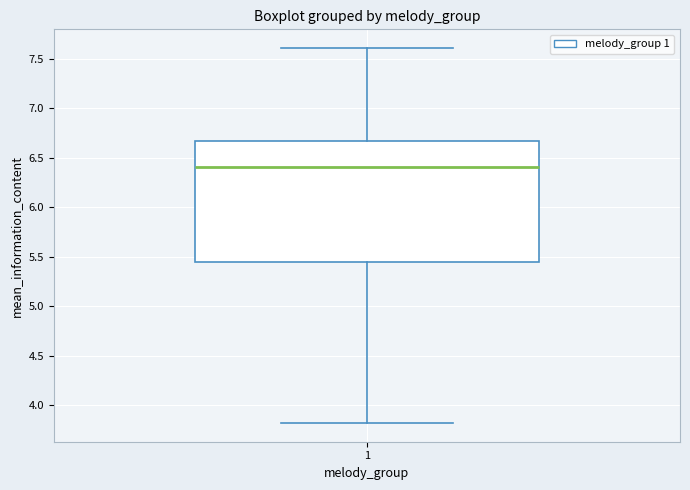

Read this box plot against the y-axis: the position of the median line, the range covered by the box, and the ends of both whiskers. The values are not printed on the chart, so give them approximately, as read against the axis.

median 6.40, box 5.45 to 6.65, whiskers 3.80 to 7.60